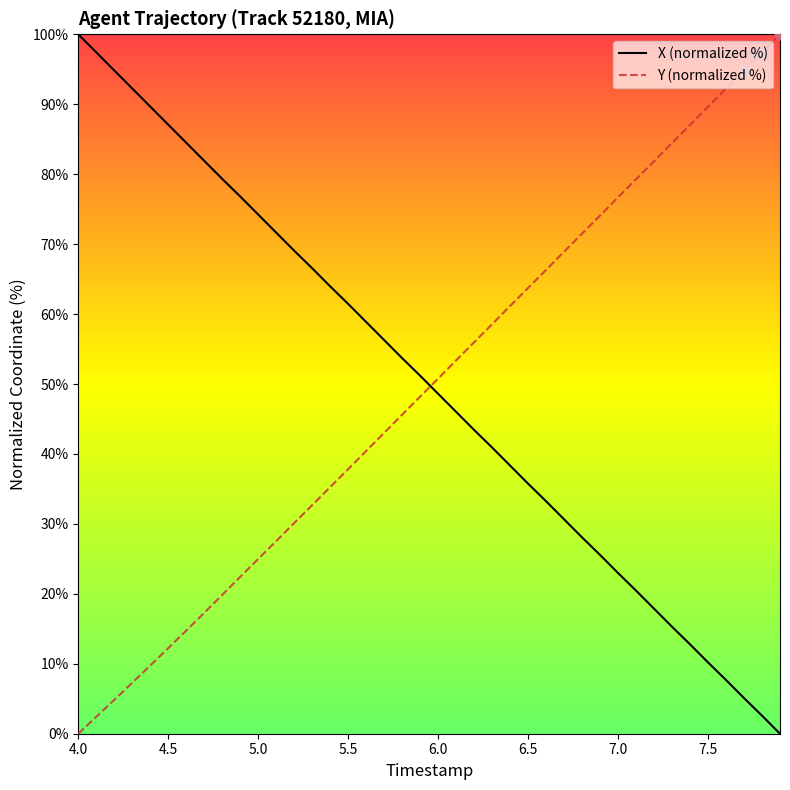

At how many categories does at least one series exceed 36?

40